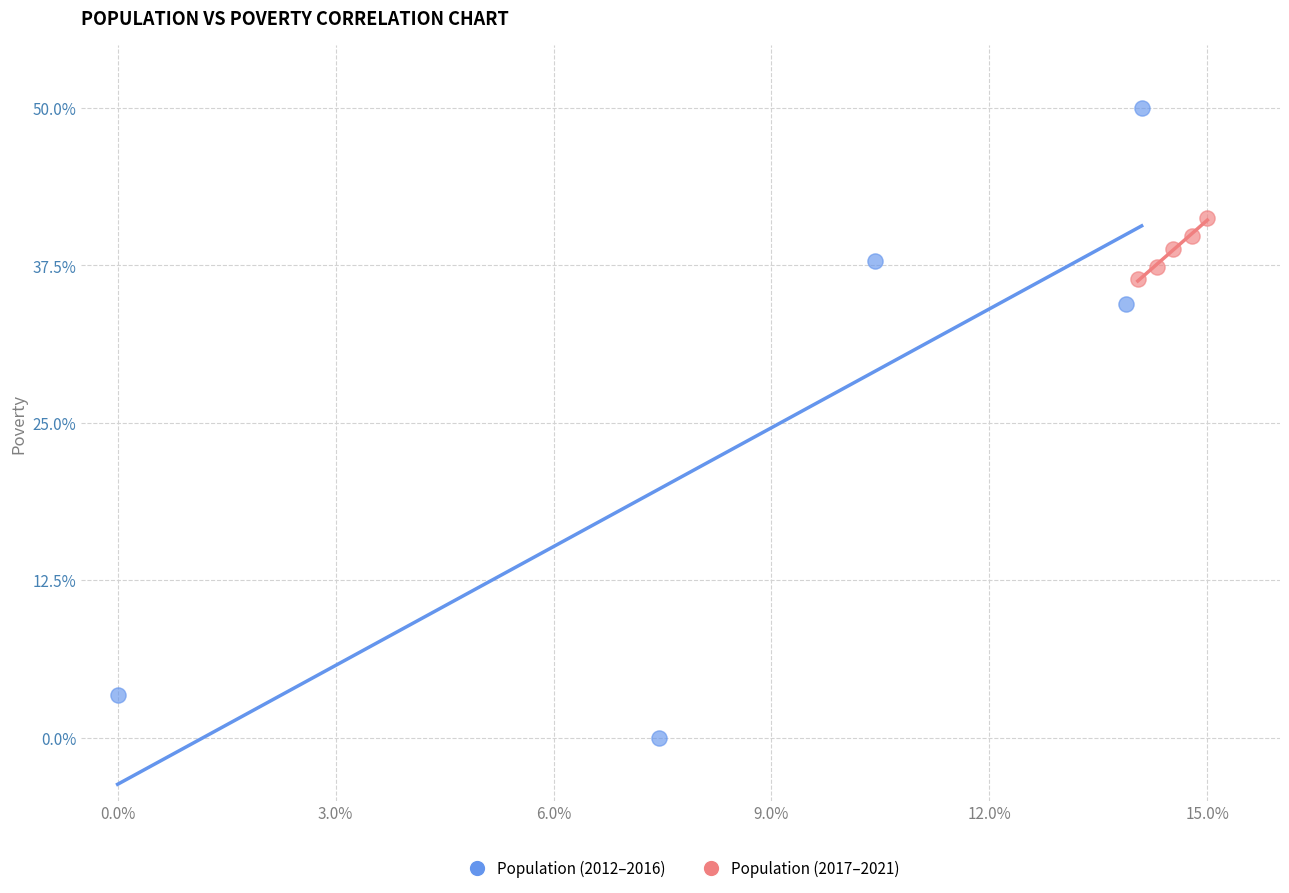

What are all the series names shown in the legend?

Population (2012–2016), Population (2017–2021)